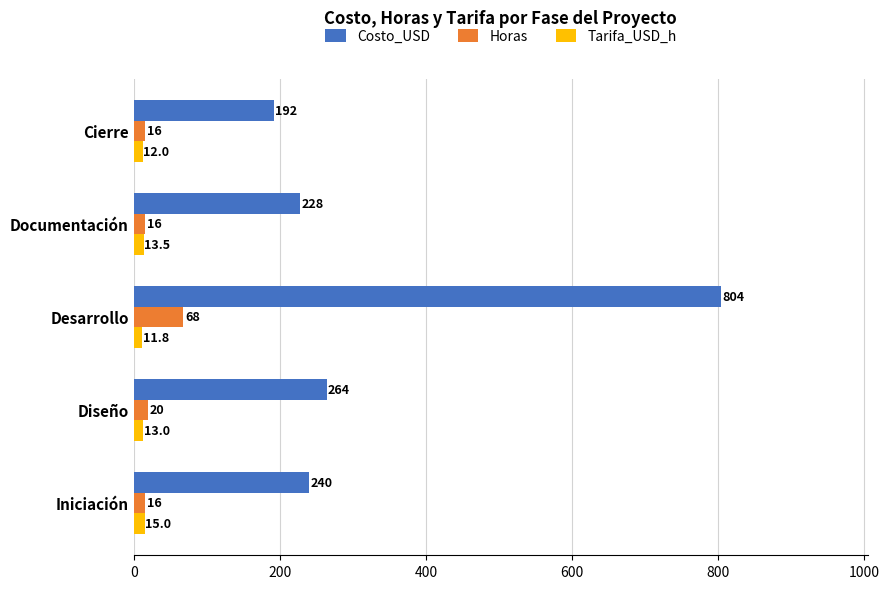

Which label corresponds to the largest value in the chart?

Desarrollo